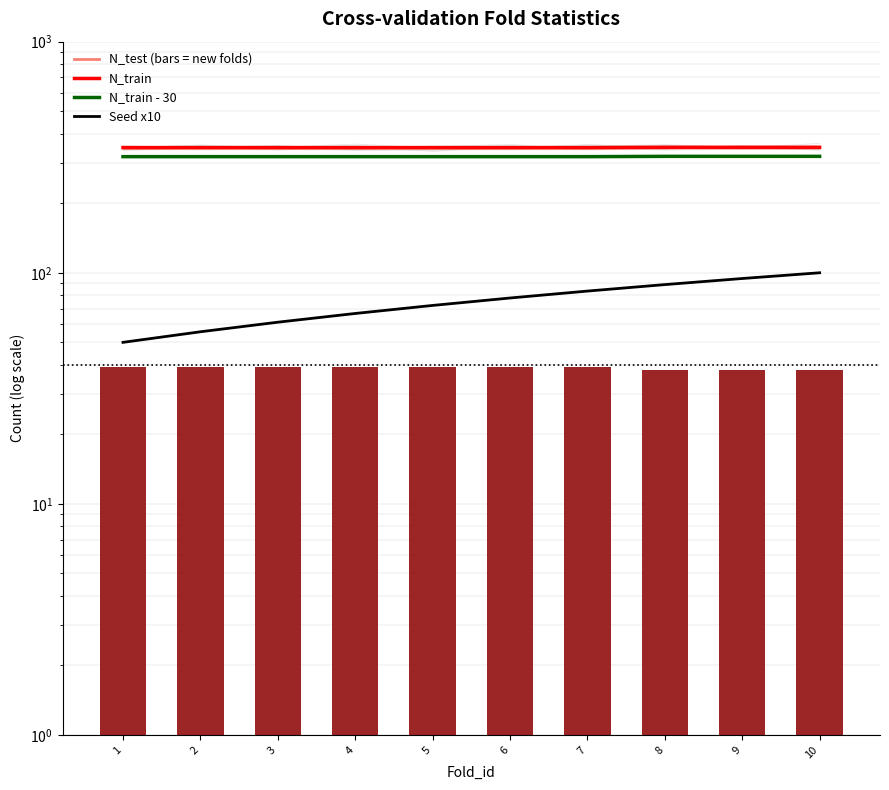

Where does the Seed x10 series first go above 77?

6